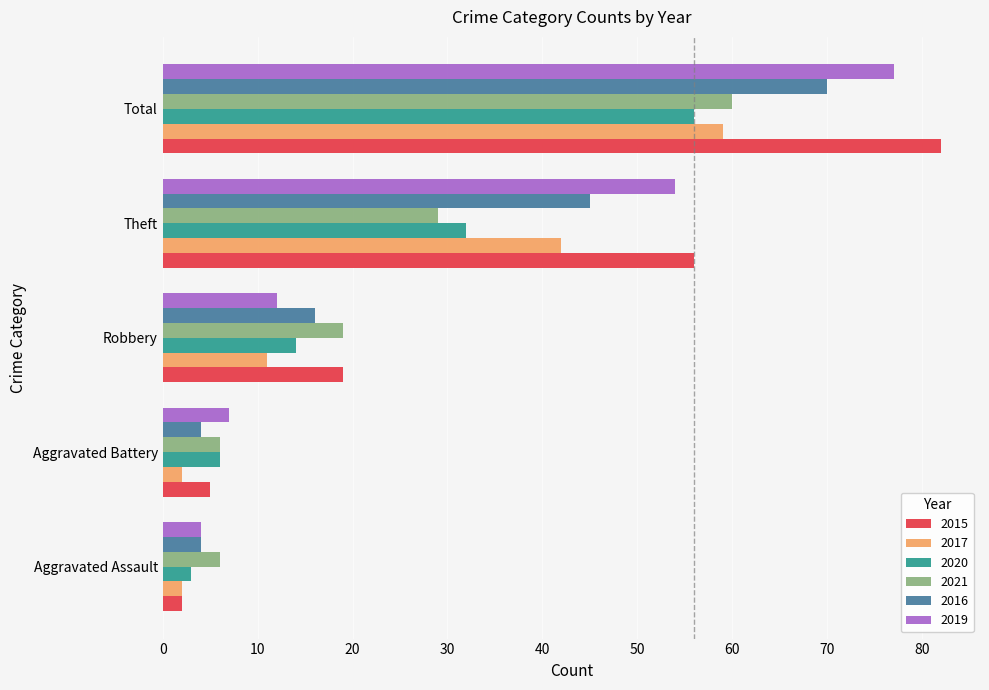

What is the total value across all series at Total?

404